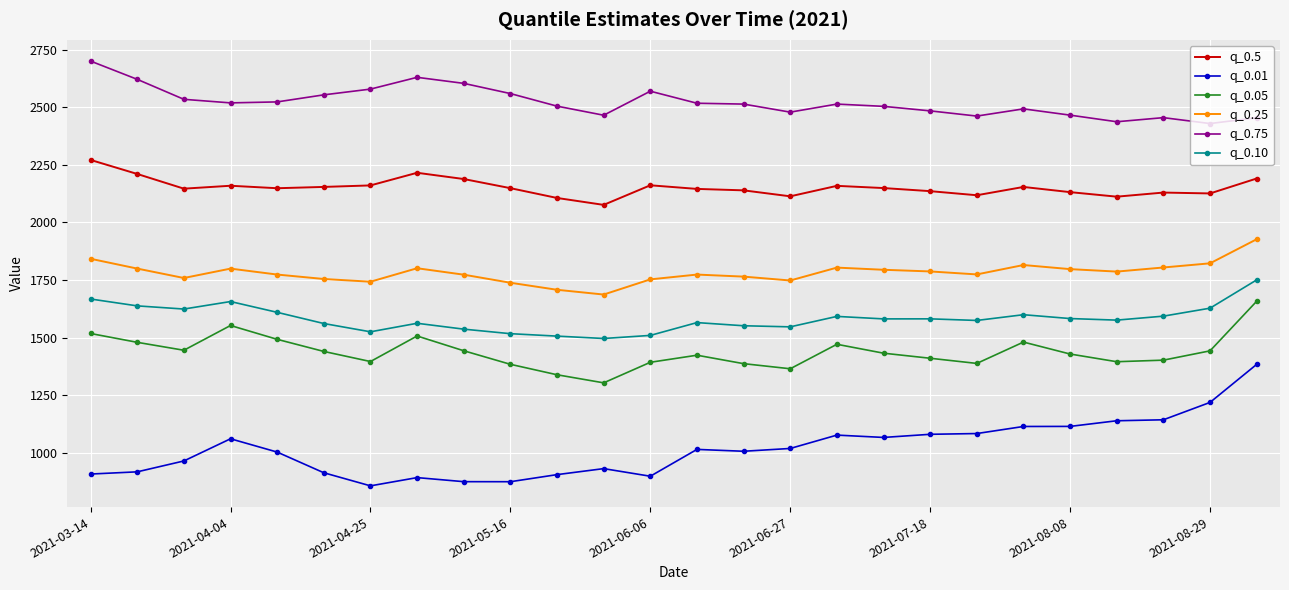

What is the minimum value shown in the chart?

856.9